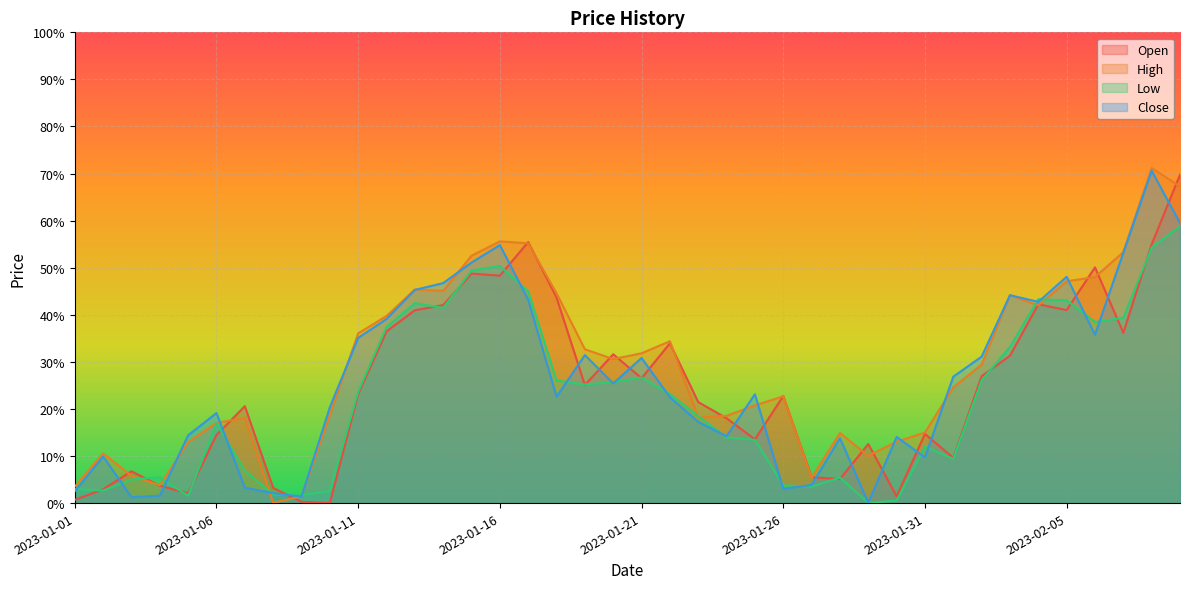

What is the label of the 2nd point from the right?

2023-02-08